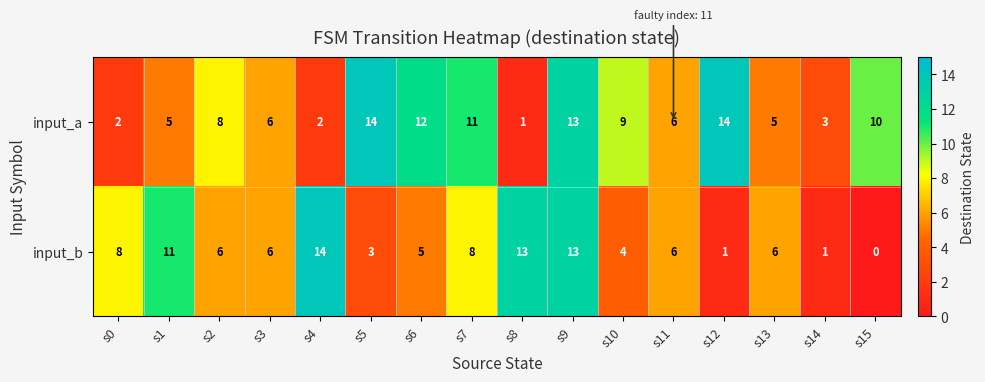

The input_b series shows 13 at s8. True or false?

True